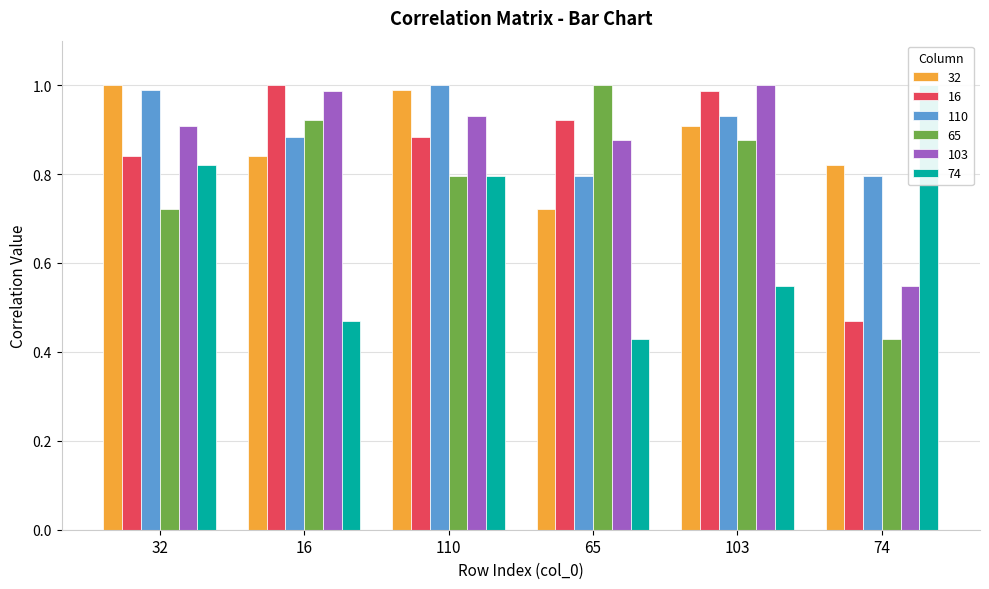

What value does the 74 series have at 32?

0.8